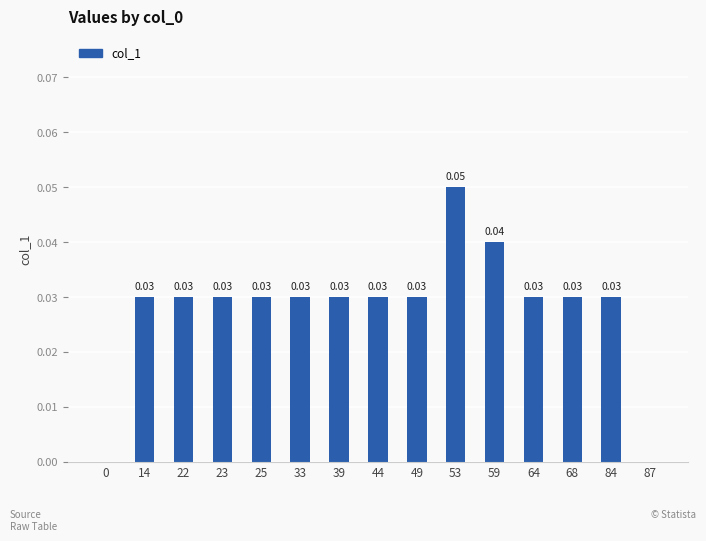

What is the sum of all values?

0.4